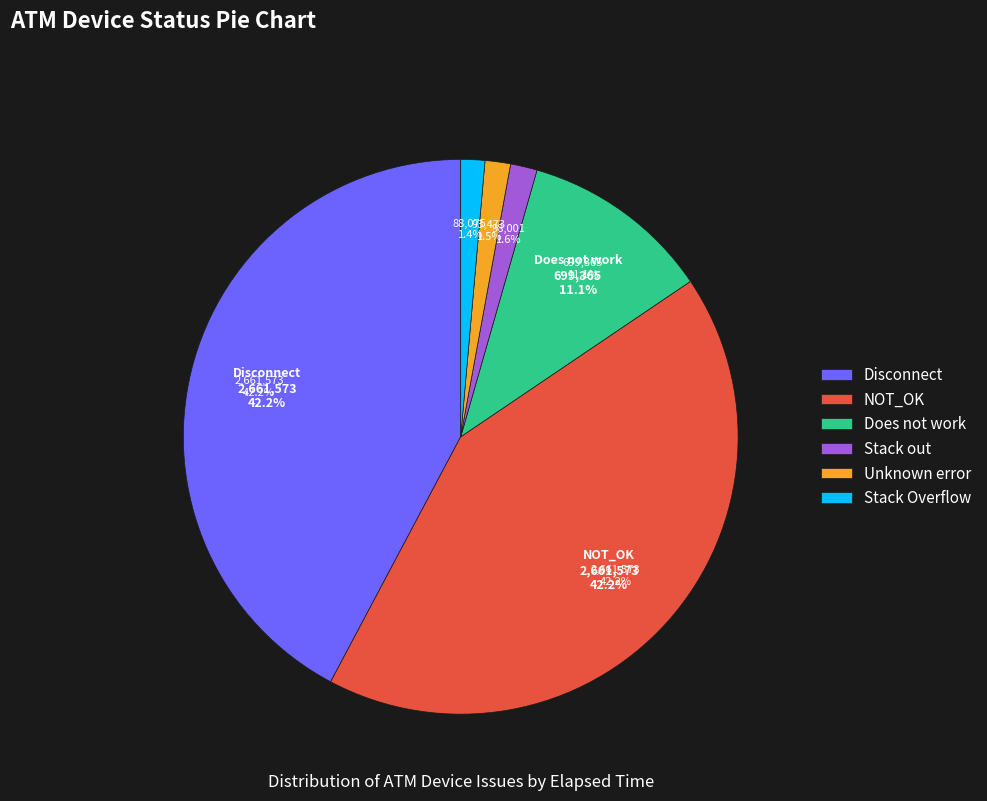

Does Unknown error represent more than half of the total?

No